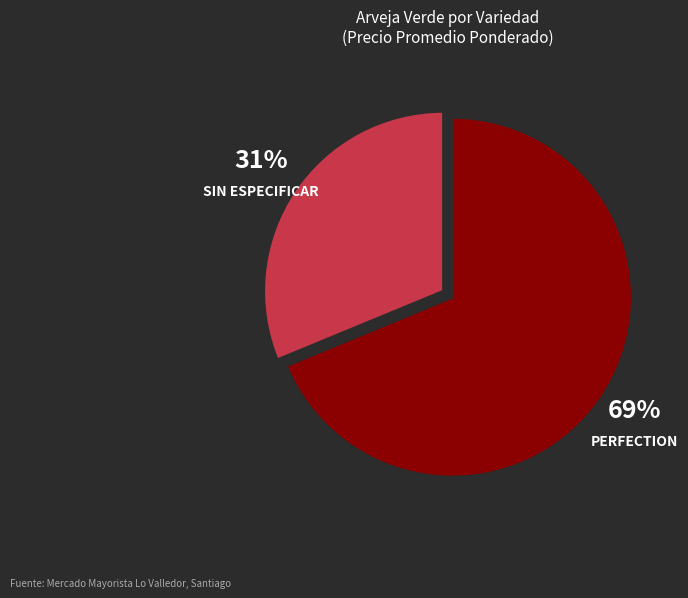

Is there any slice that represents more than half of the pie?

Yes